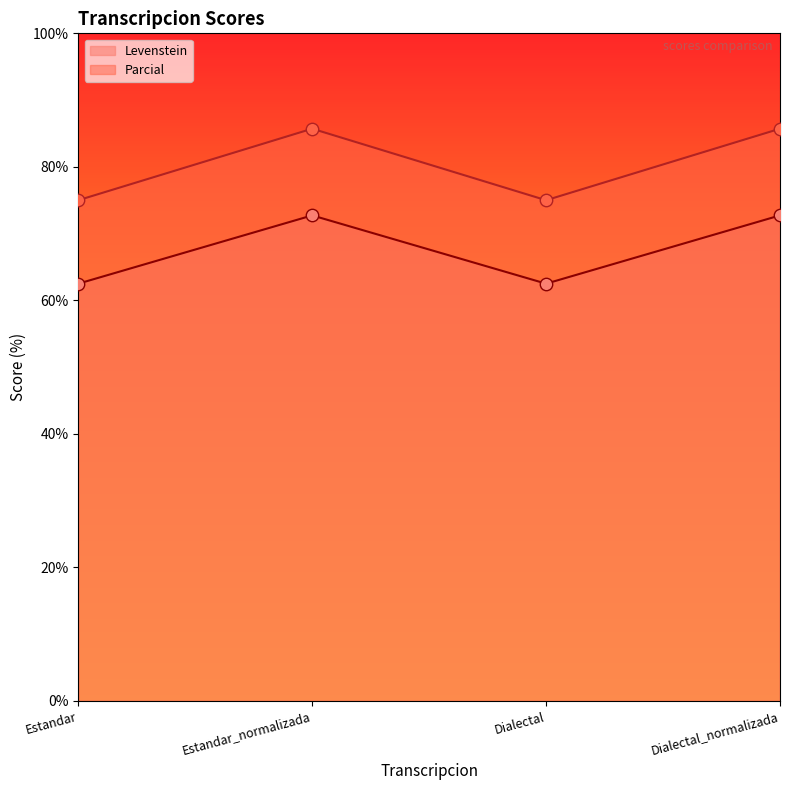

At which category is the sum across all series the highest?

Estandar_normalizada